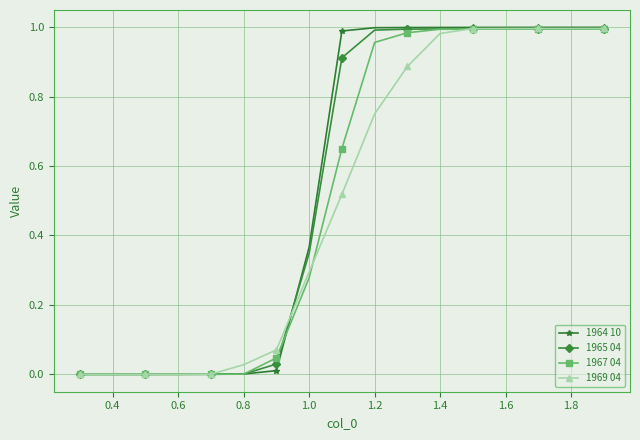

Which series has the largest range (max minus min)?

1964 10